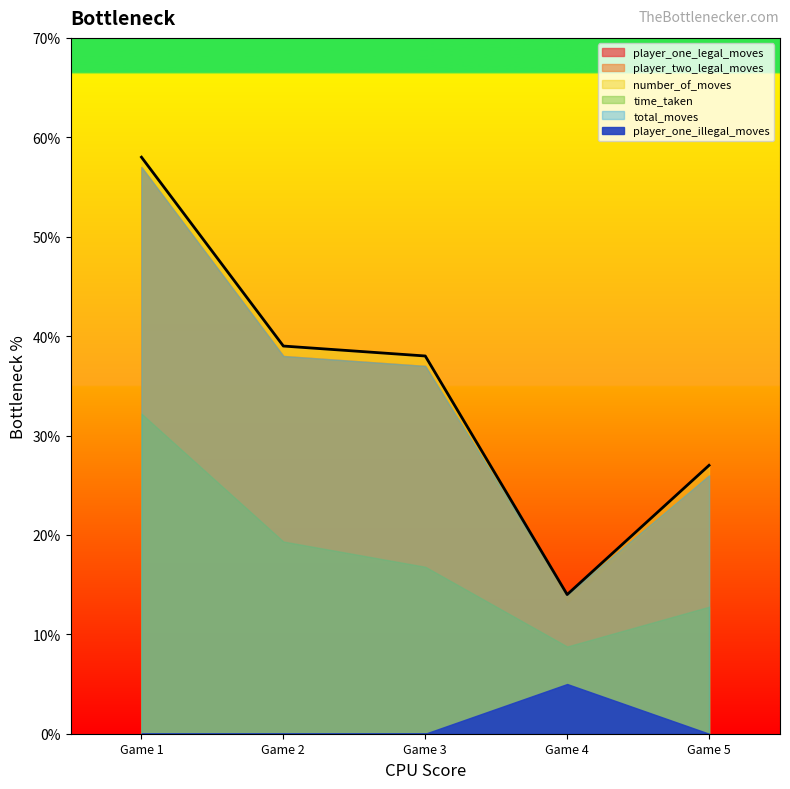

What are all the series names shown in the legend?

player_one_legal_moves, player_two_legal_moves, number_of_moves, time_taken, total_moves, player_one_illegal_moves